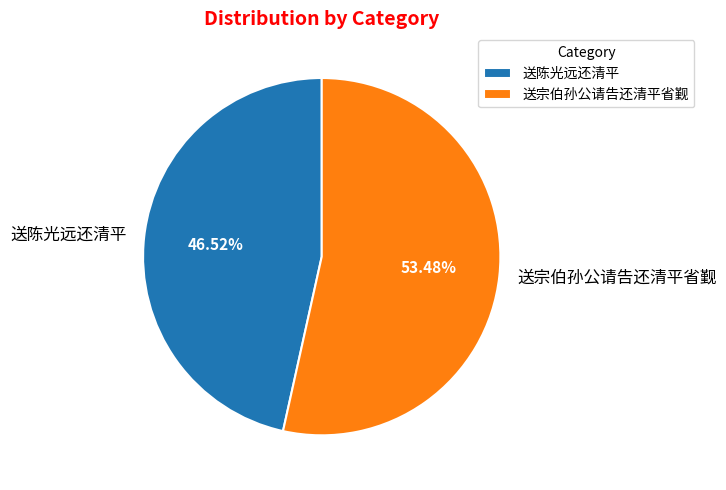

What is the majority slice?

送宗伯孙公请告还清平省觐